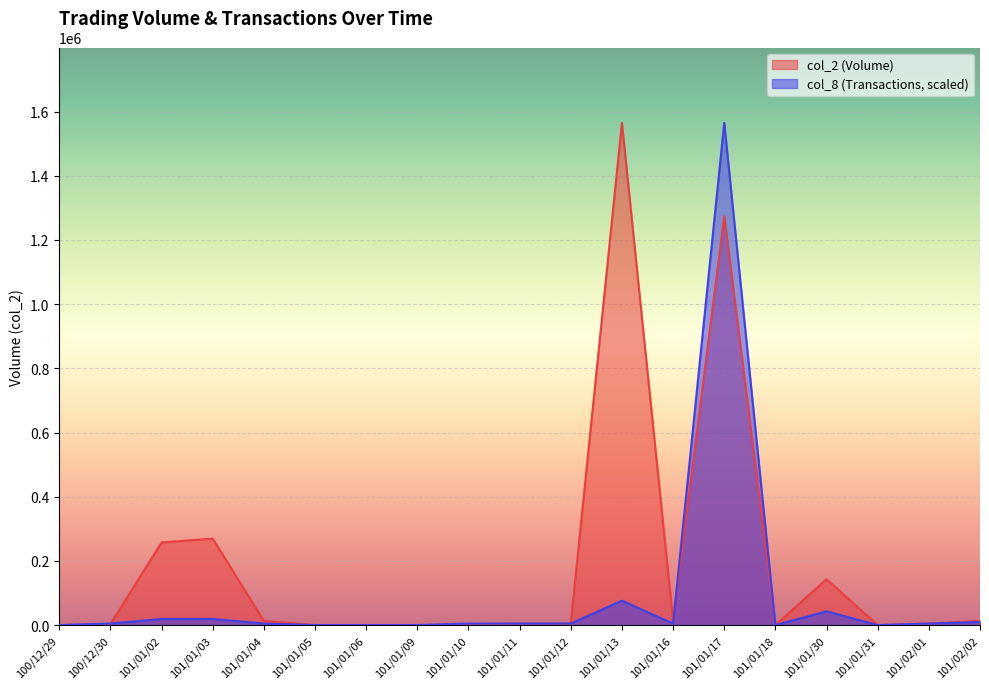

Which category has the lowest value in the col_8 series?

100/12/29